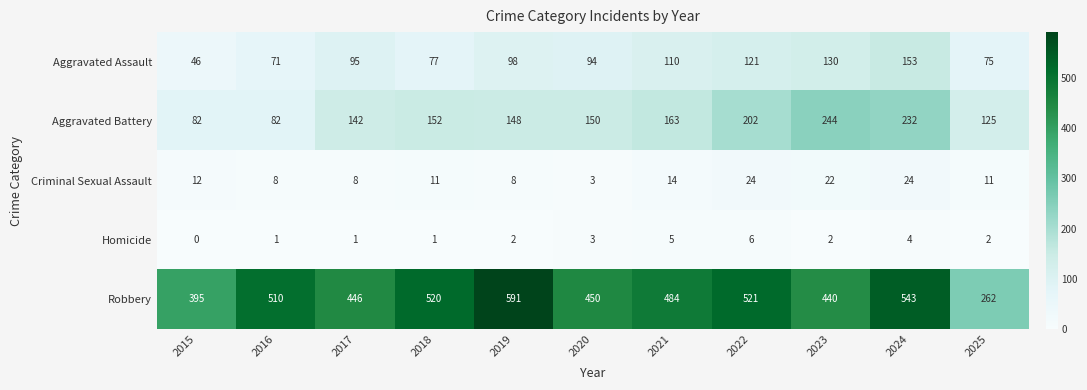

At which label does Robbery reach its minimum?

2025